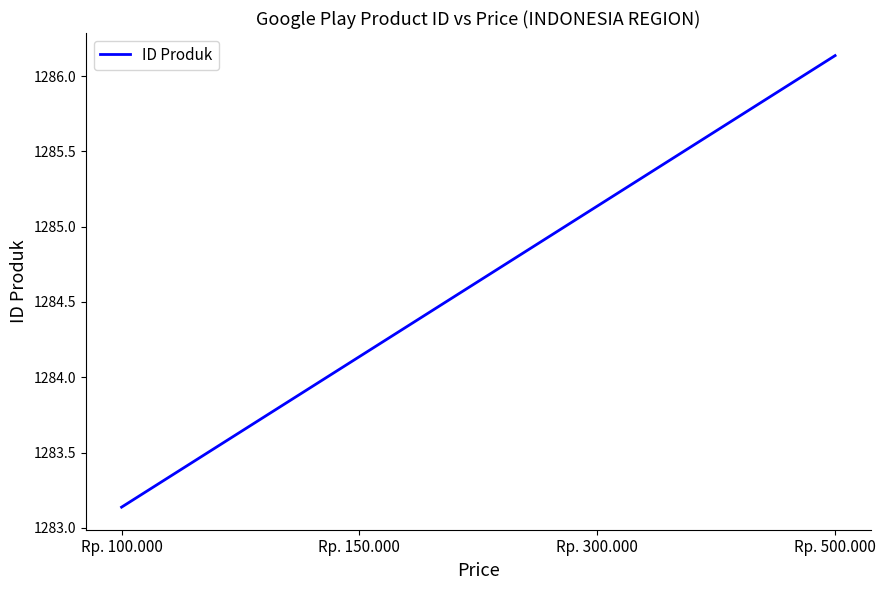

At which category does the chart reach its peak across all series?

Rp. 500.000